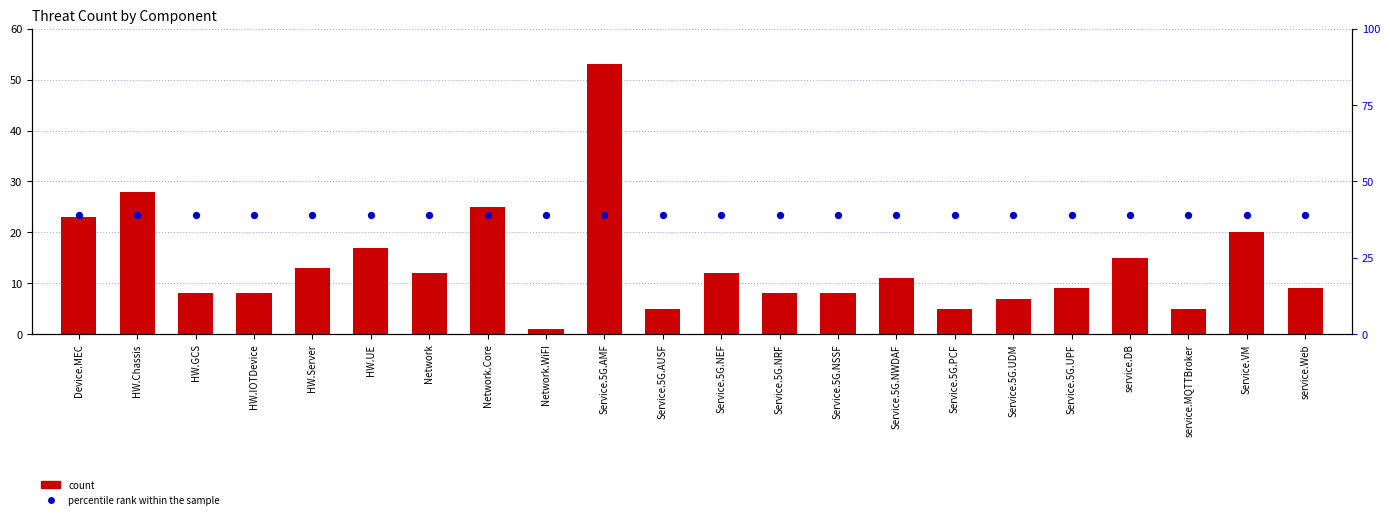

Is the value of percentile rank within the sample at Service.5G.UDM greater than the value of count at service.Web?

Yes